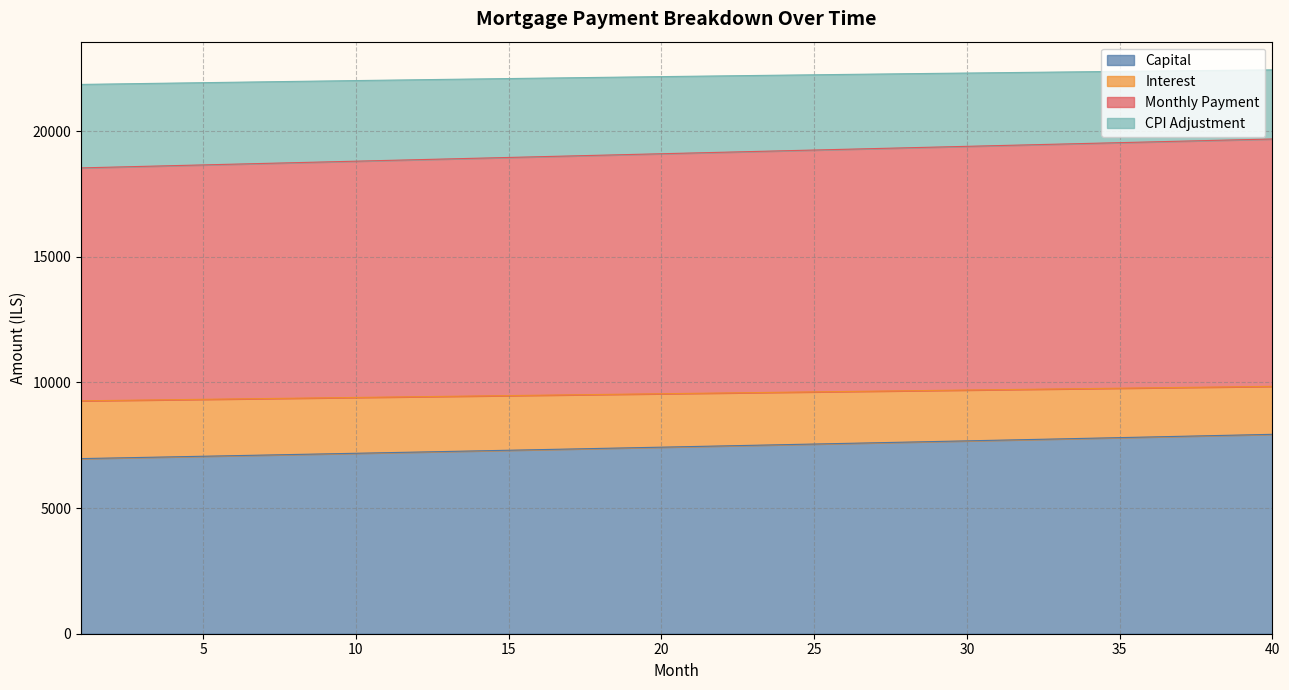

Which series changed the most between 27 and 32?

capital